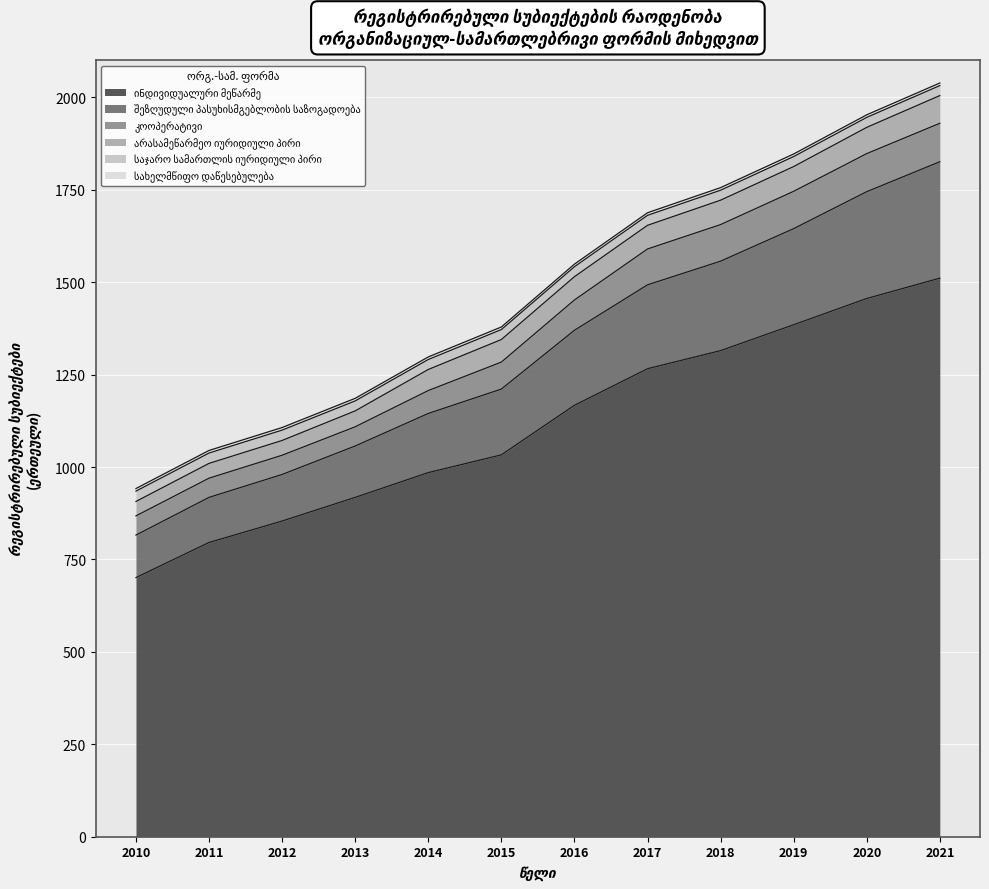

Which category has the lowest value in the კოოპერატივი series?

2010